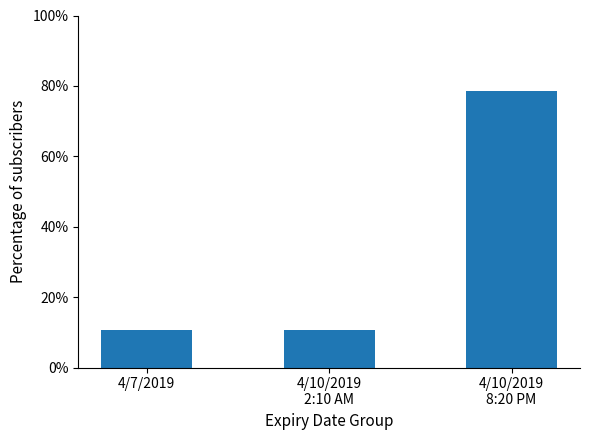

What position from the left is 4/10/2019
2:10 AM?

2